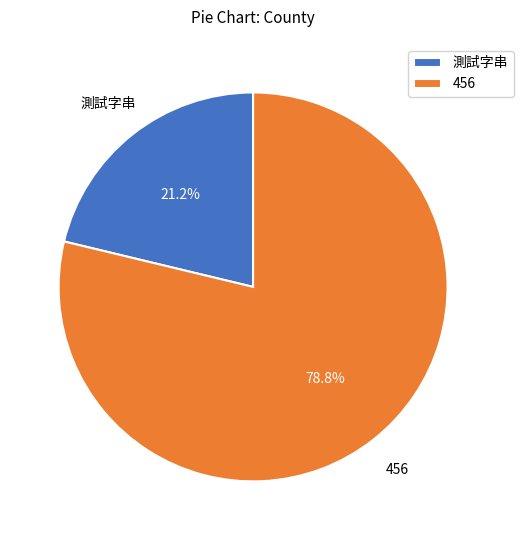

What is the largest slice in the pie chart?

456